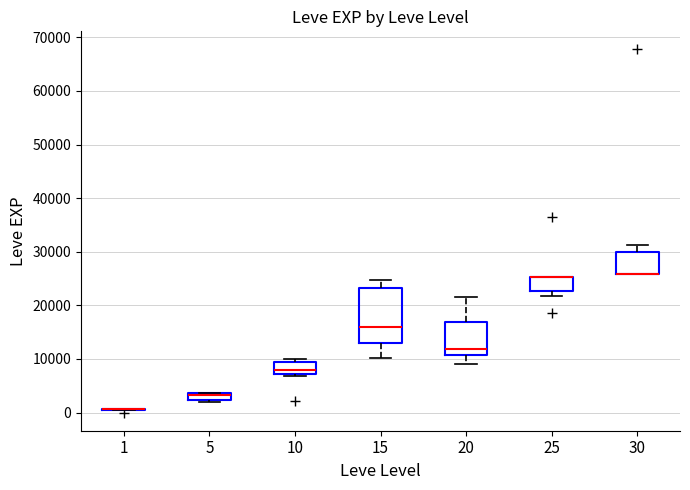

Which box is the tallest, from its lower edge to its upper edge?

15